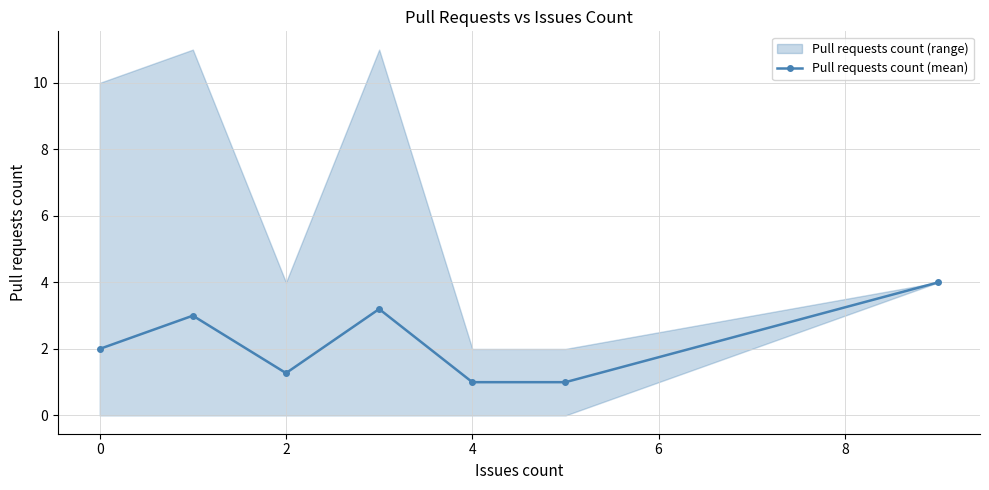

How many interior local peaks does the Pull requests count (mean) series have?

2